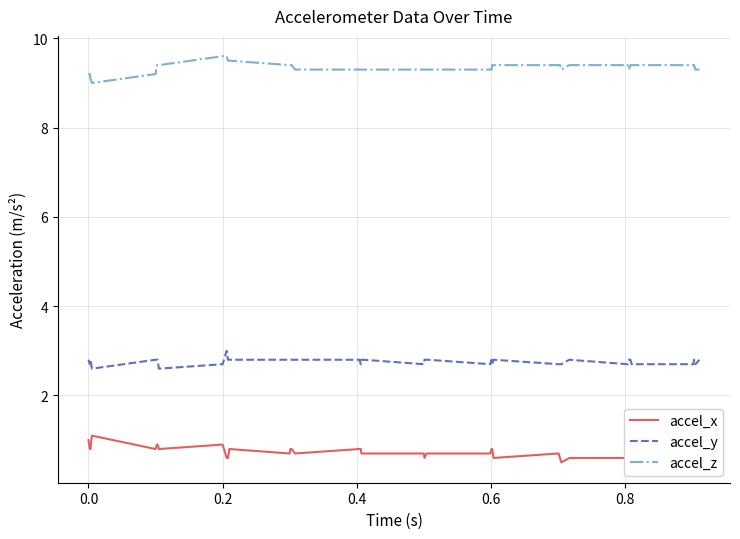

True or false: accel_y and accel_z intersect in this chart.

False